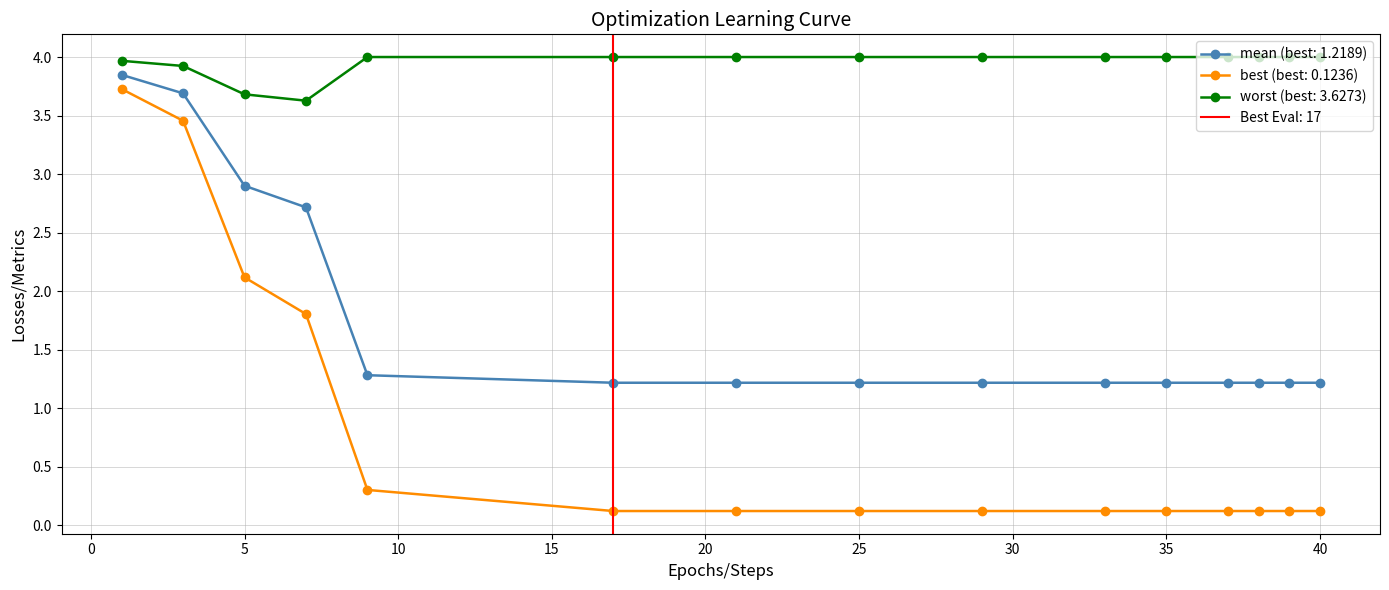

True or false: worst and mean cross at least once.

False